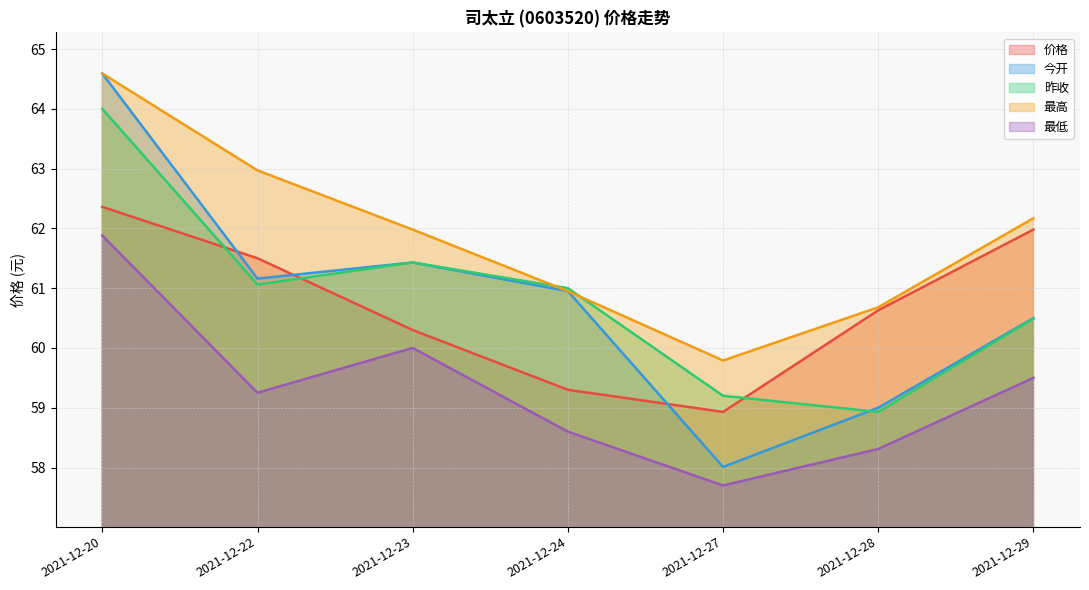

At how many categories does at least one series exceed 59?

7